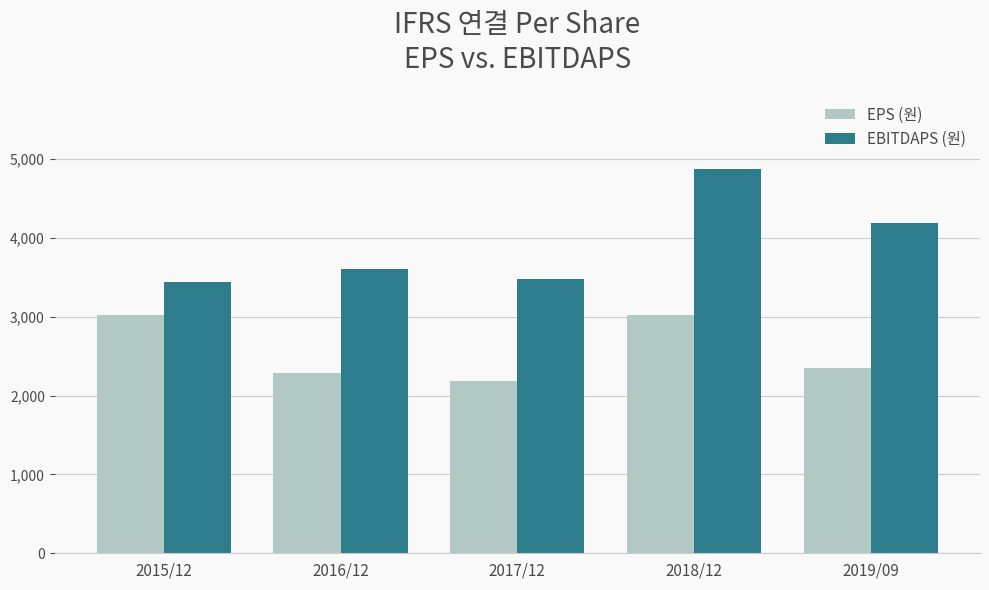

What is the value of the EPS (원) bar at the 1st from the left?

3020